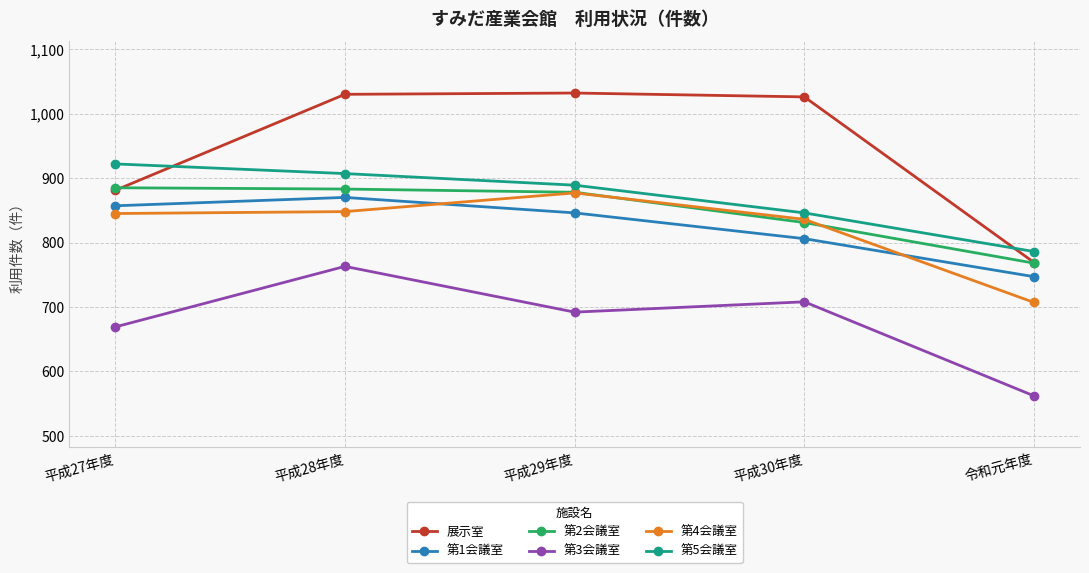

What is the difference between the highest and lowest values at 平成30年度?

318